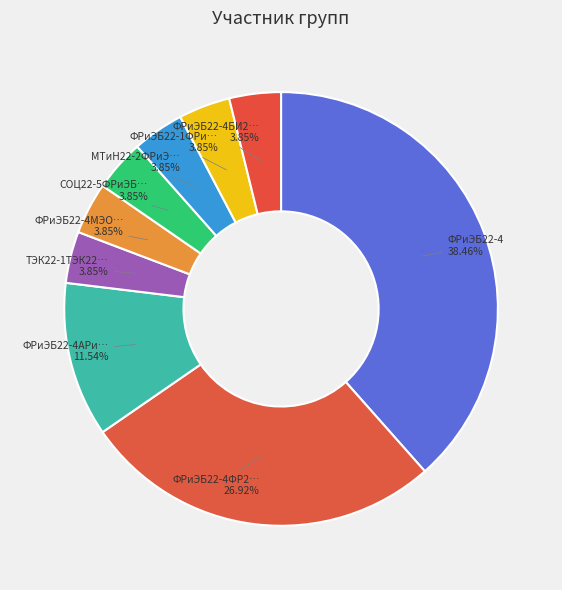

Count the number of slices in the pie.

9